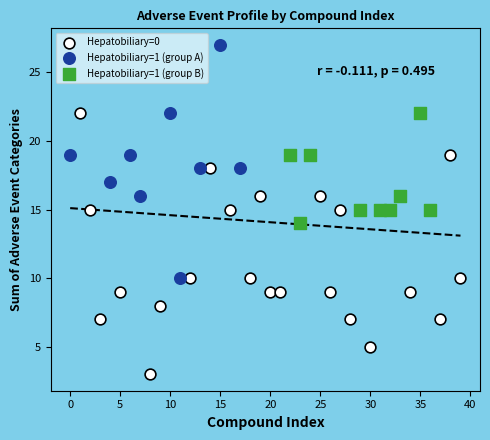

Which series reaches the maximum Y coordinate?

Hepatobiliary=1 (group A)